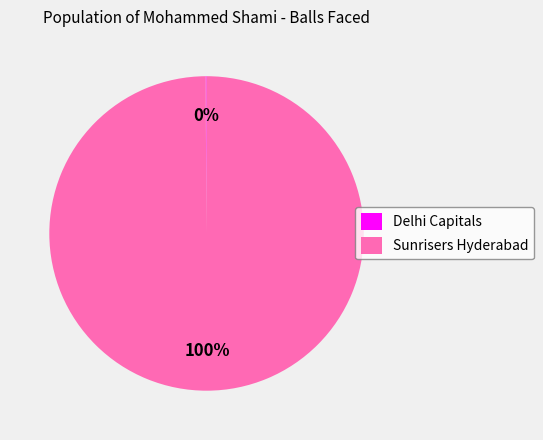

What percentage is the Sunrisers Hyderabad slice, to the nearest percent?

100%